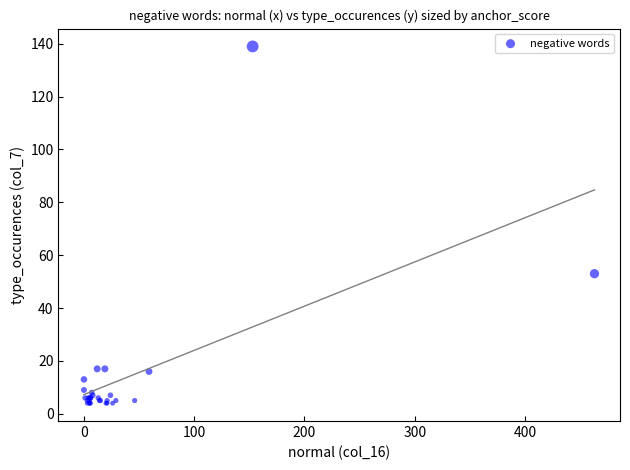

What Y value in the scatter plot is closest to 71?

53